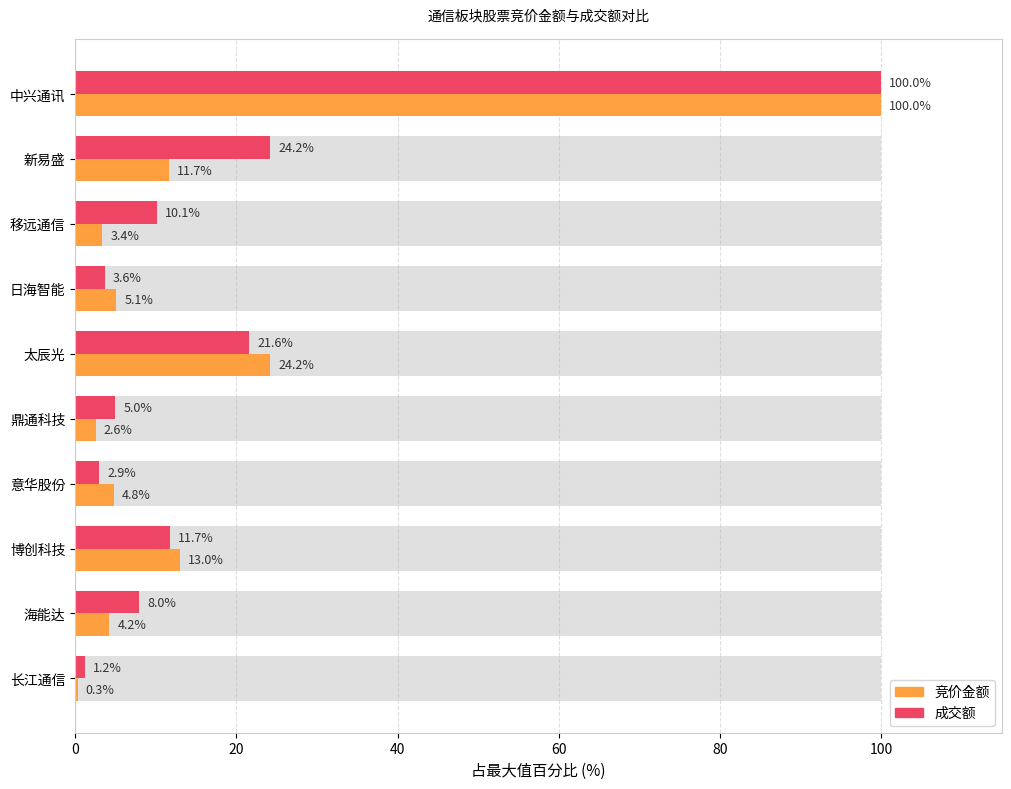

How many series are shown in this chart?

2